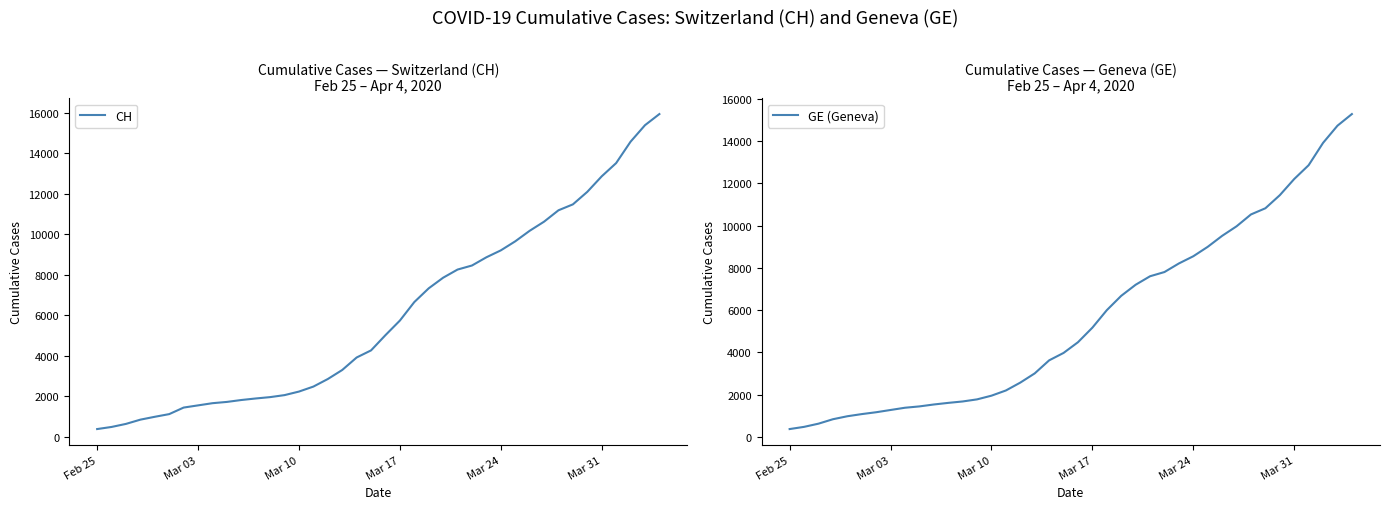

What is the average value of the GE (Geneva) series?

5641